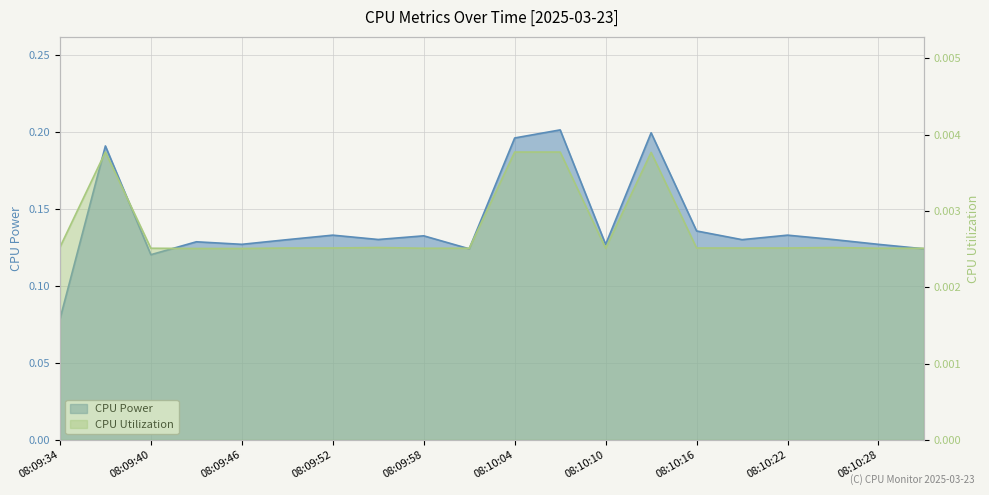

What value does the CPU Power series have at 08:10:10?

0.1